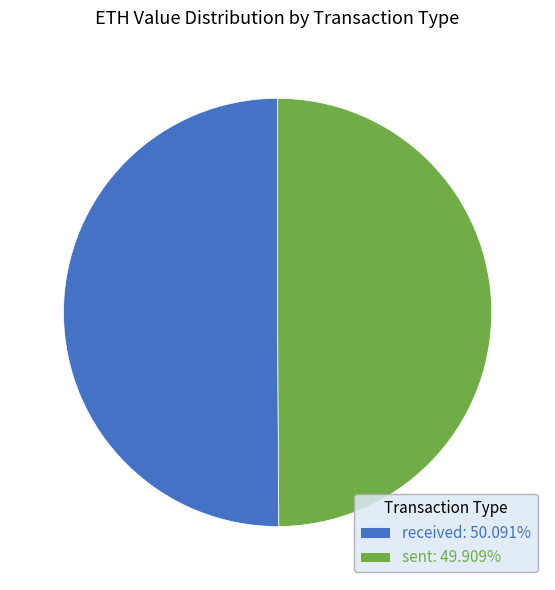

Is the sum of received: 50.091% and sent: 49.909% greater than half?

Yes